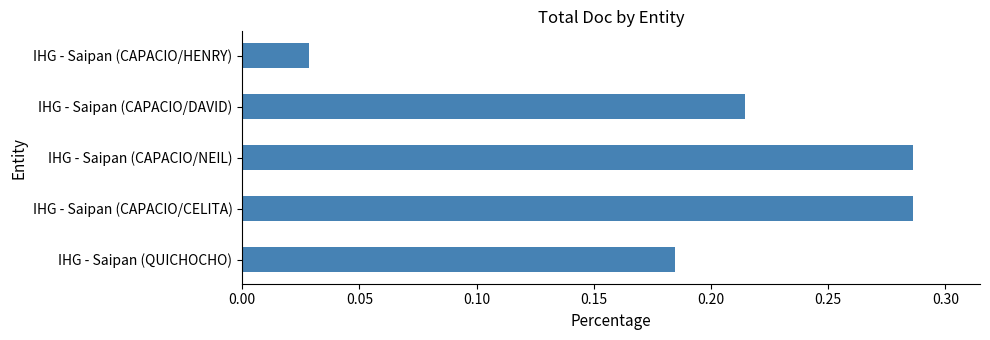

What is the sum of the values at IHG - Saipan (CAPACIO/NEIL) and IHG - Saipan (QUICHOCHO)?

0.5